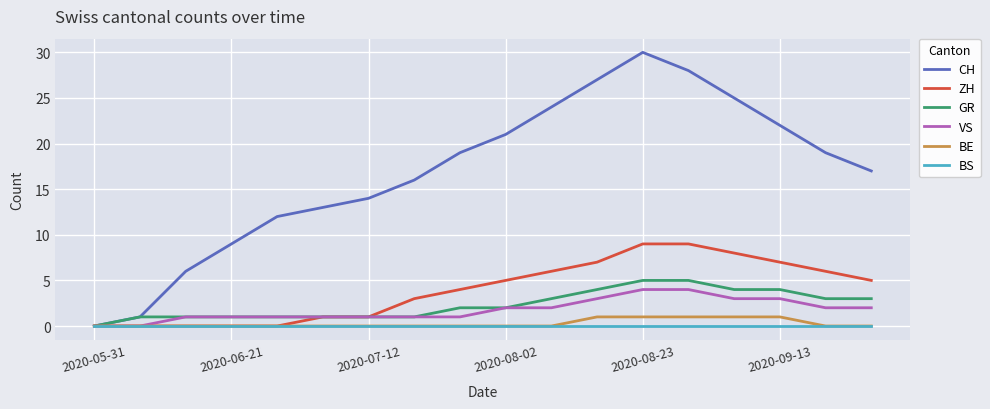

Which series has the widest spread of values?

CH